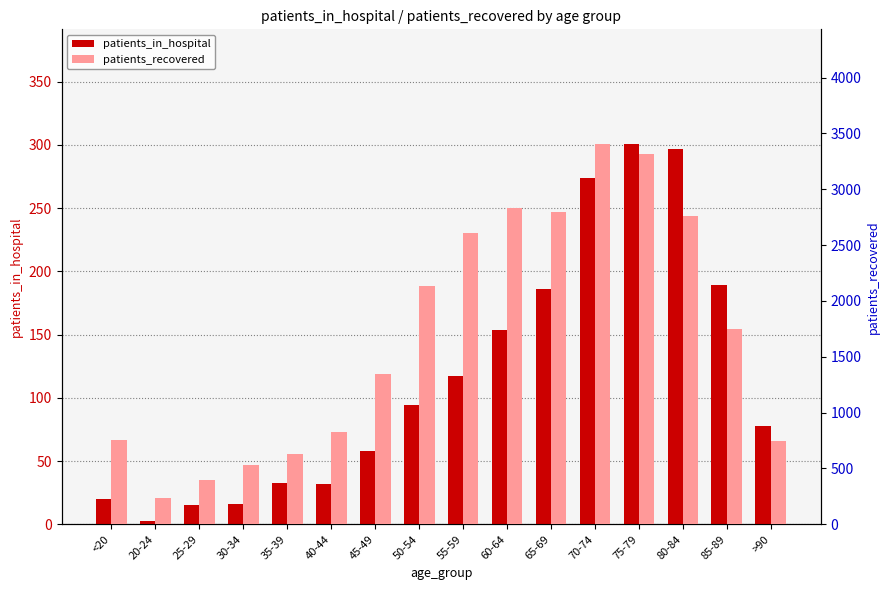

What is the difference between the highest and lowest values at 80-84?

2466